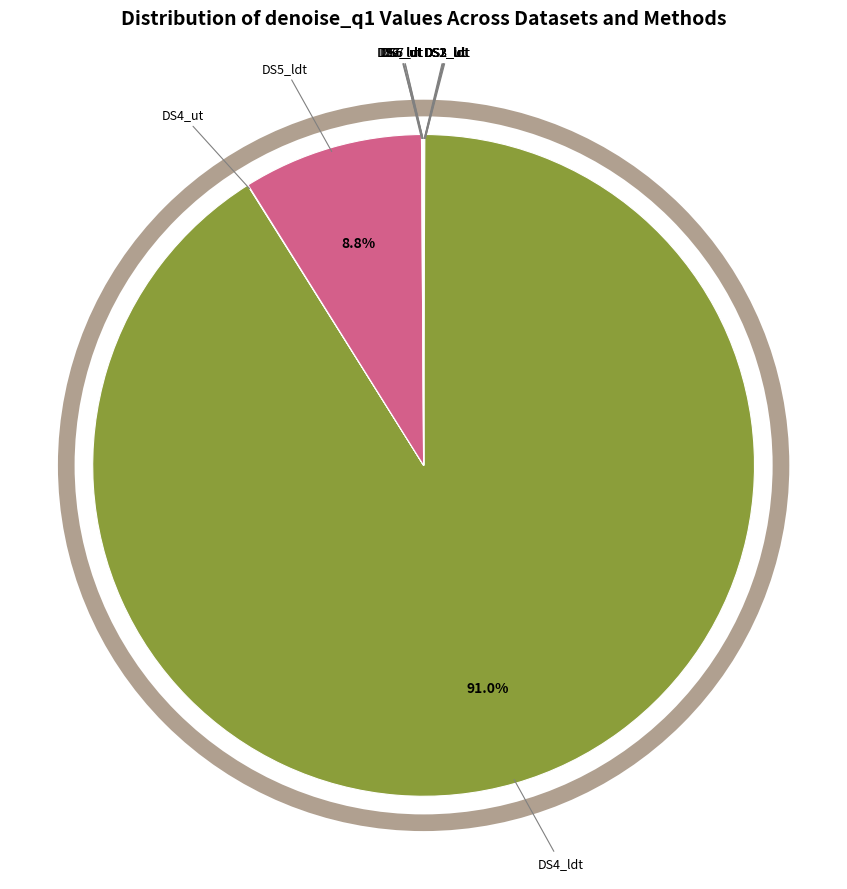

Is there a majority slice in this chart?

Yes